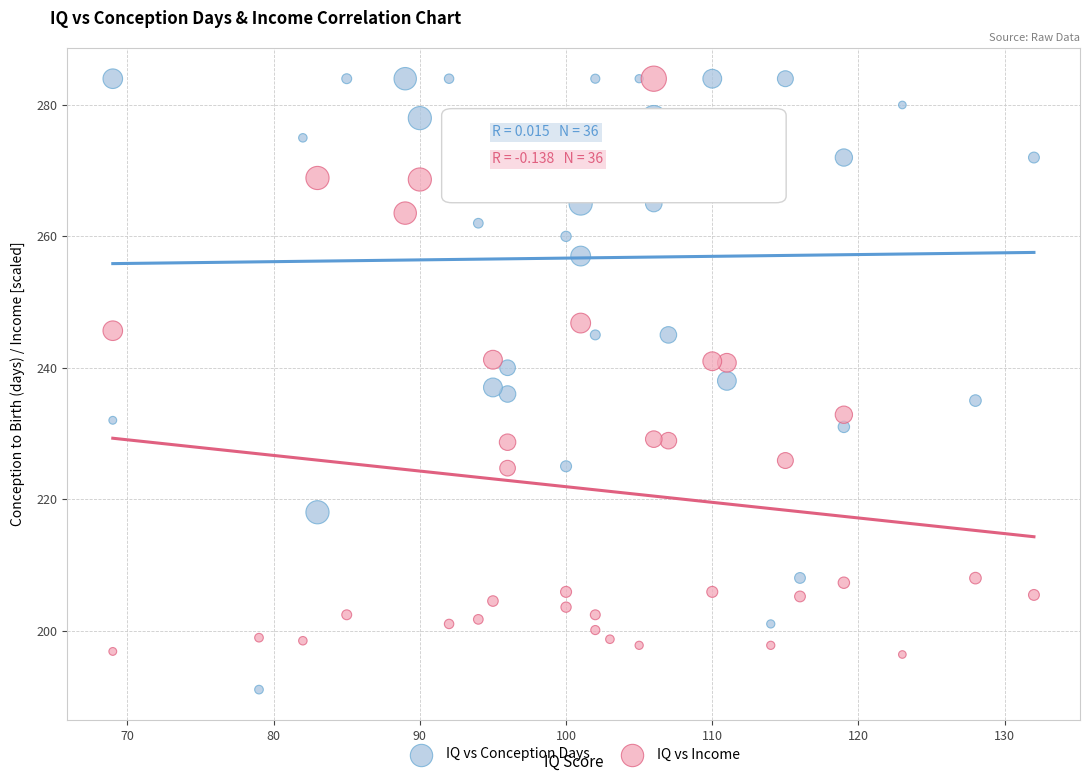

Which series has the widest spread of Y values?

IQ vs Conception Days